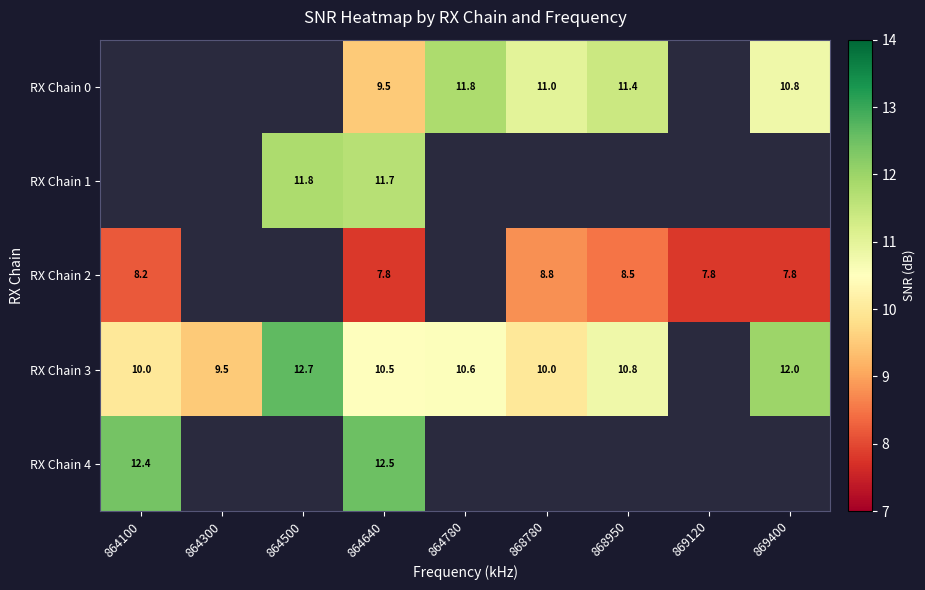

How many positive values does the RX Chain 2 series have?

6